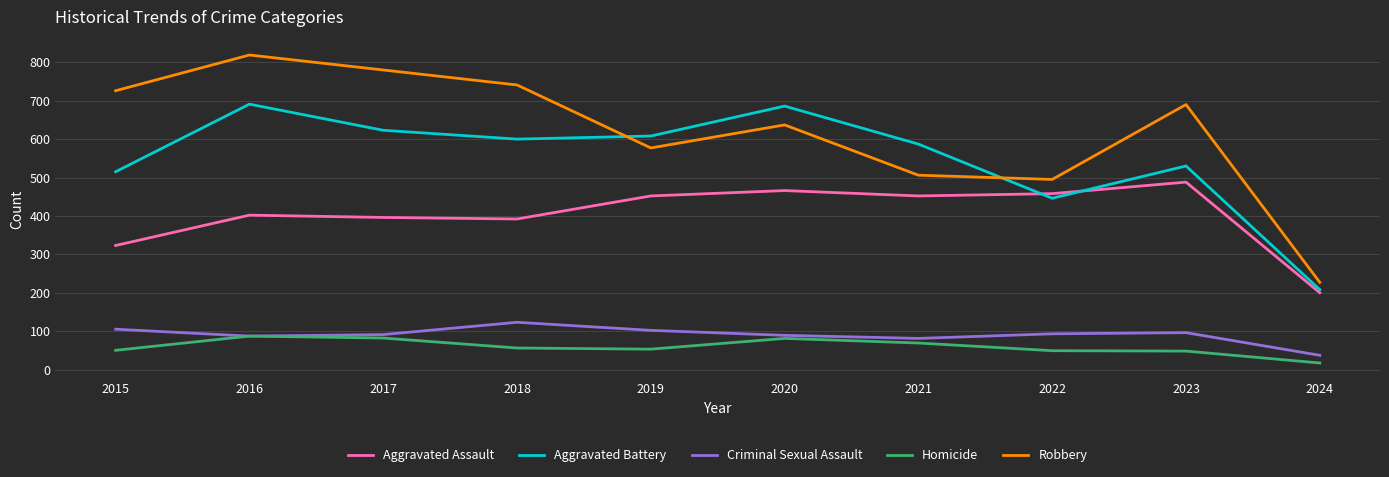

The Aggravated Battery series shows 530 at 2023. True or false?

True